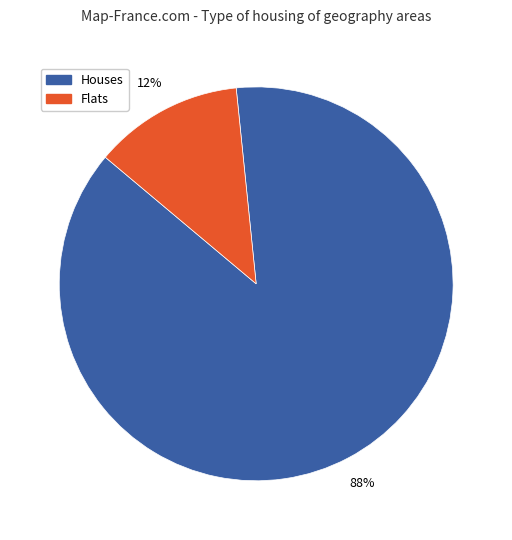

To the nearest percent, what is the average slice percentage?

50%